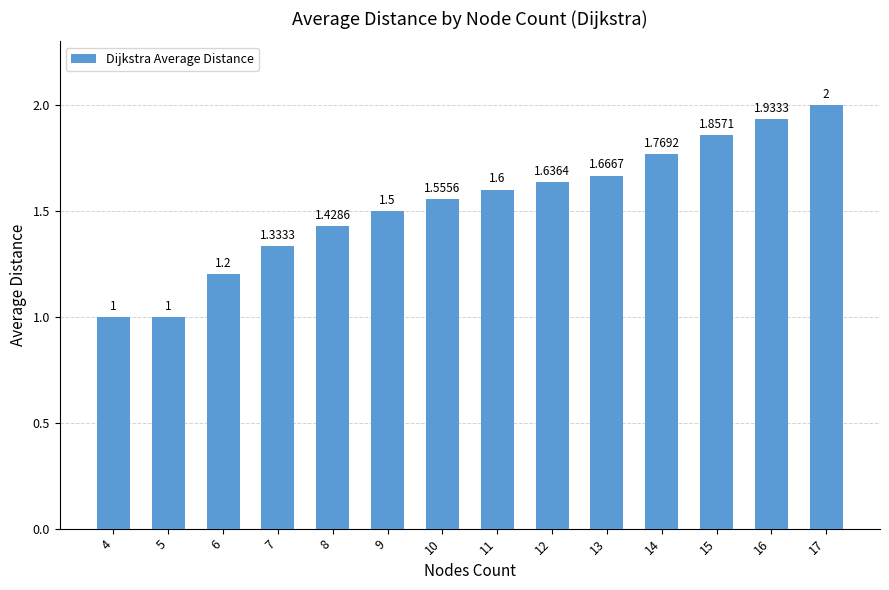

The chart shows a value of 2.1 at 7. True or false?

False